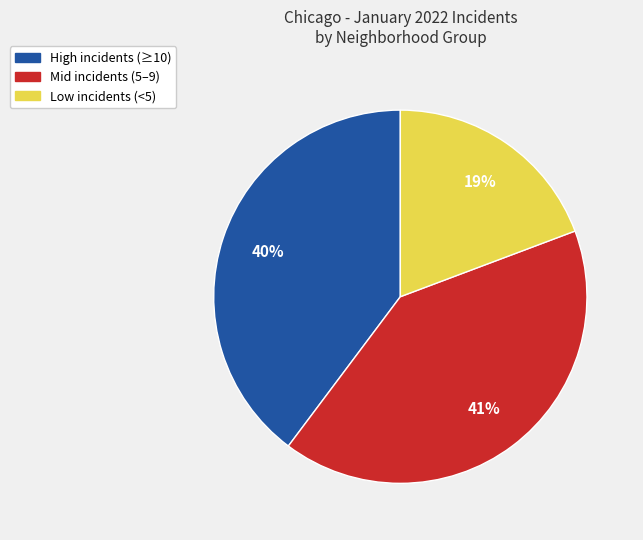

Is there any slice that represents more than half of the pie?

No